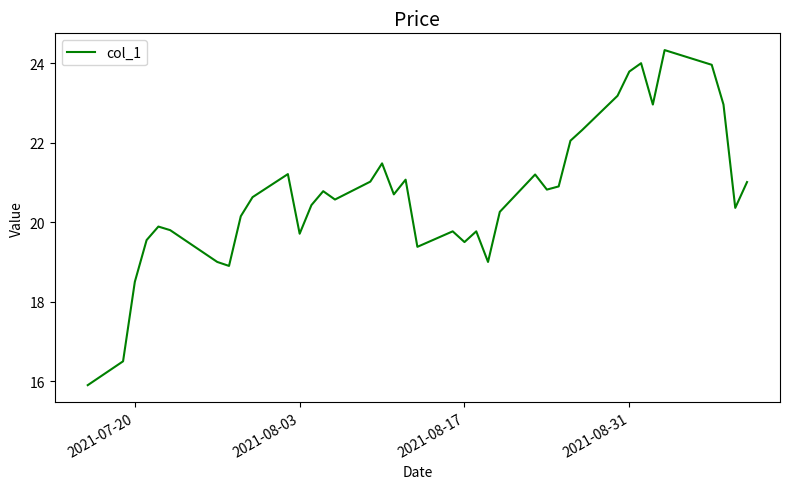

What is the greatest value displayed?

24.3